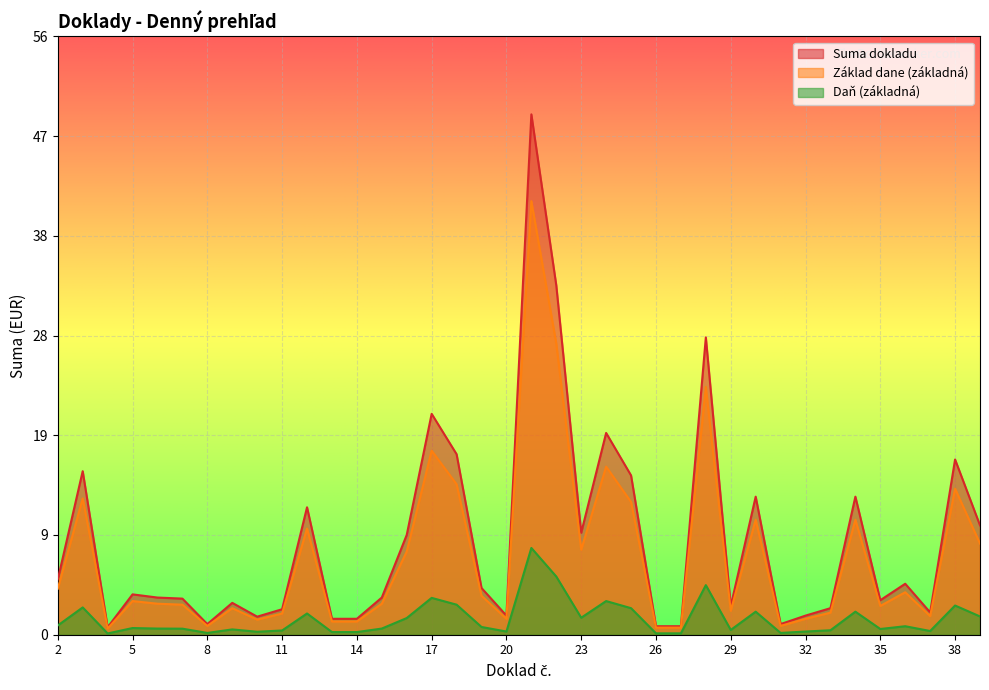

What is the value of the Základ dane (základná) point at the 34th from the left?

2.7